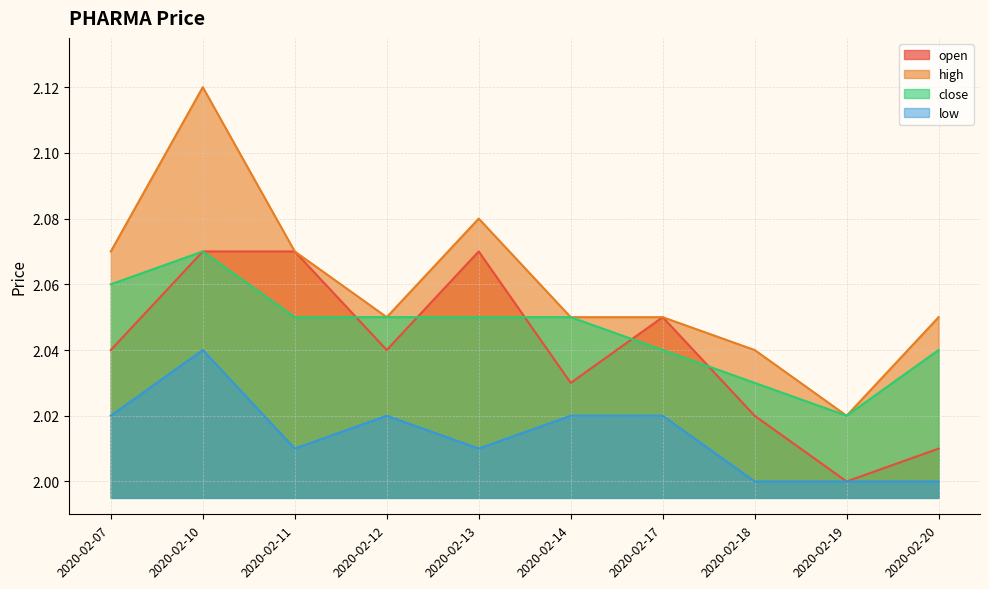

What is the average value of the close series?

2.0